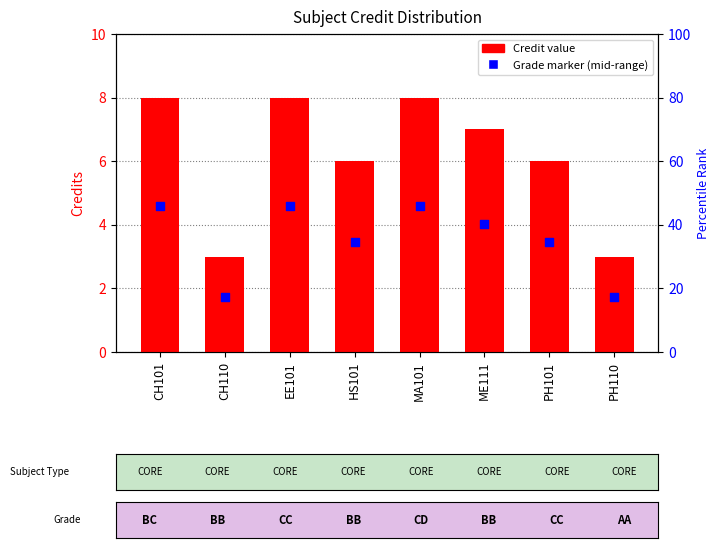

What are all the series names shown in the legend?

Credit, Grade marker